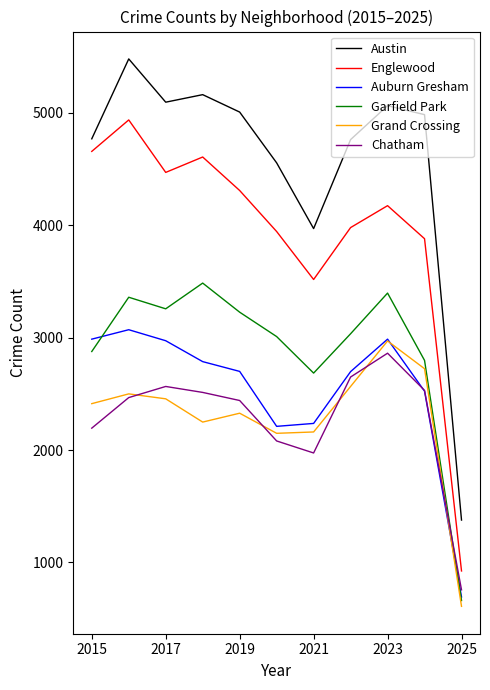

What are all the series names shown in the legend?

Austin, Englewood, Auburn Gresham, Garfield Park, Grand Crossing, Chatham